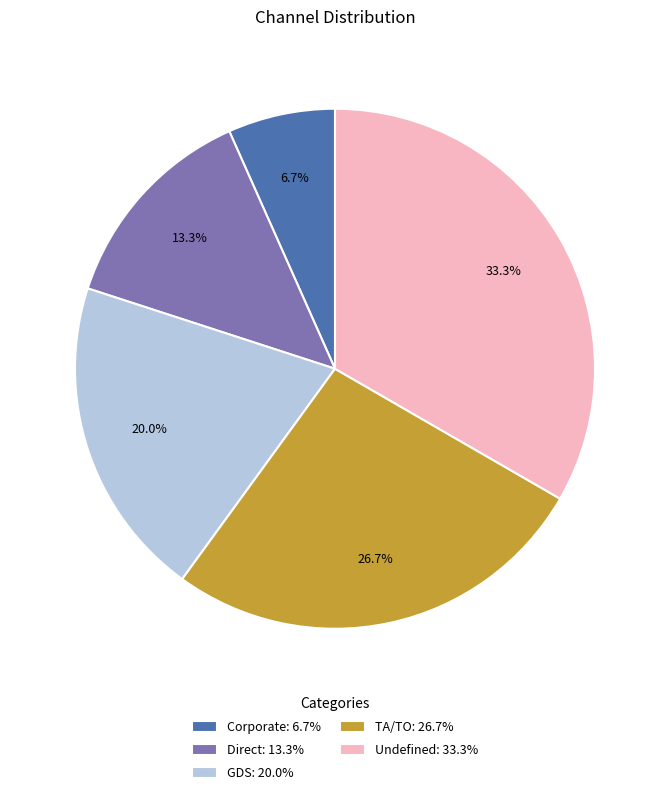

Combined, do GDS and Undefined account for over 50%?

Yes